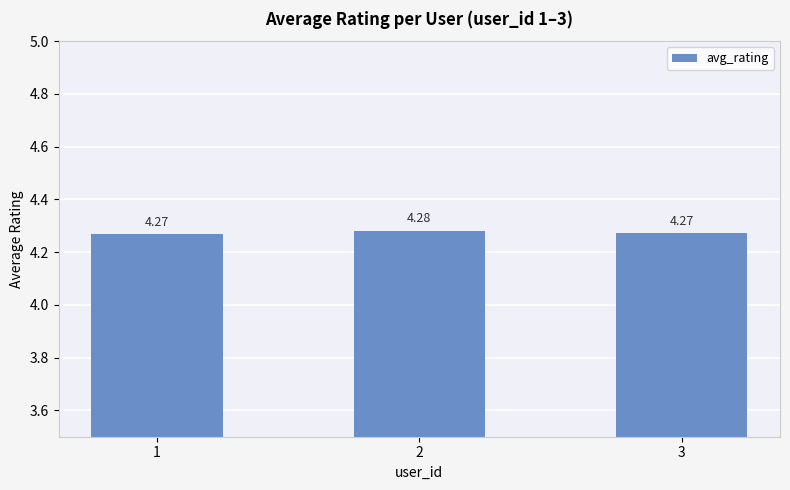

What is the sum of the values at 3 and 1?

8.5